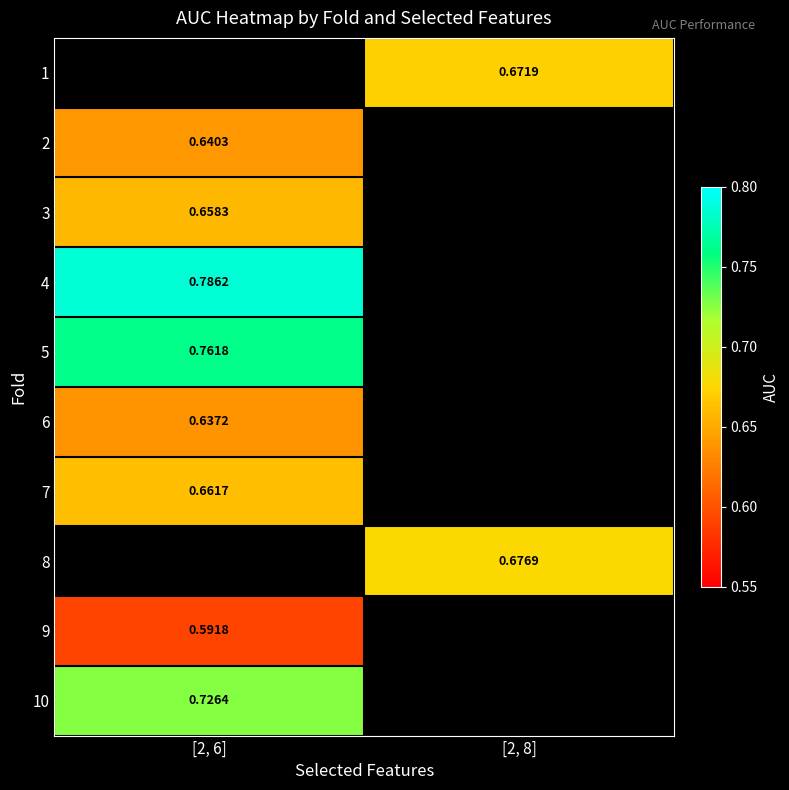

How many categories are shown in the chart?

2